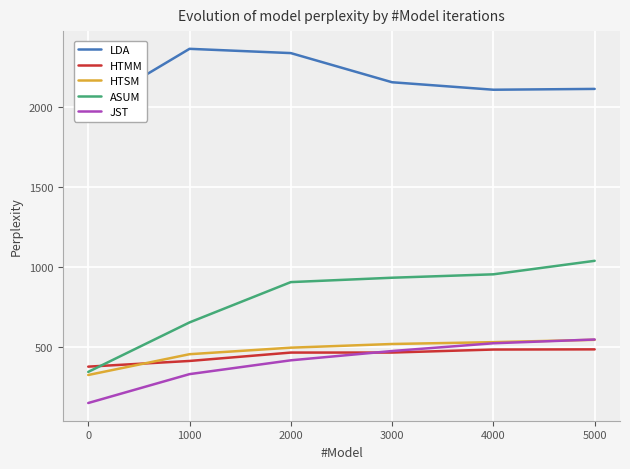

True or false: ASUM and HTSM cross at least once.

False